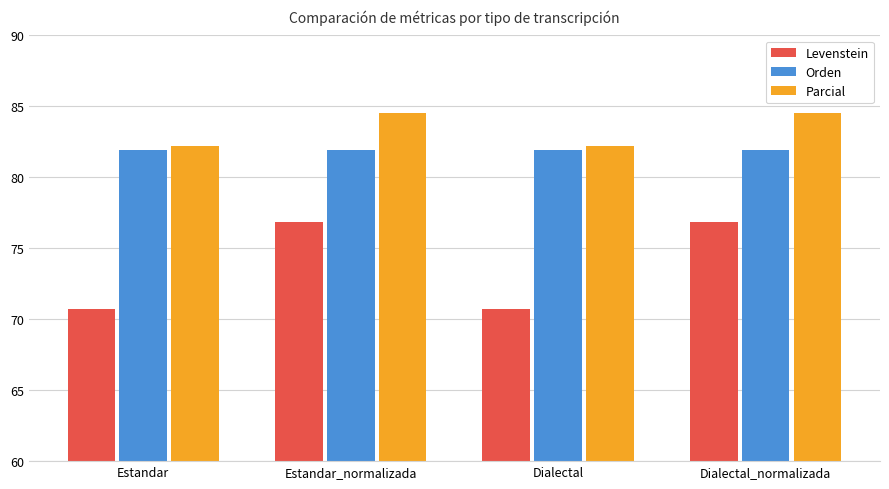

What is the difference between the maximum and minimum values in the Levenstein series?

6.1